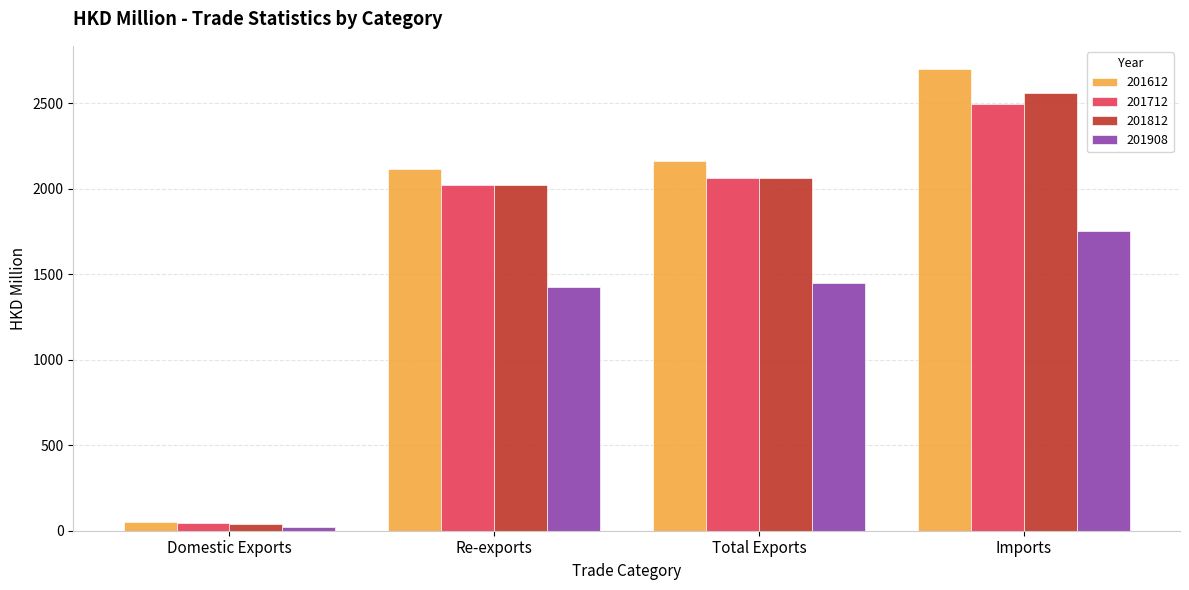

Is the value of 201812 at Domestic Exports greater than the value of 201712 at Imports?

No